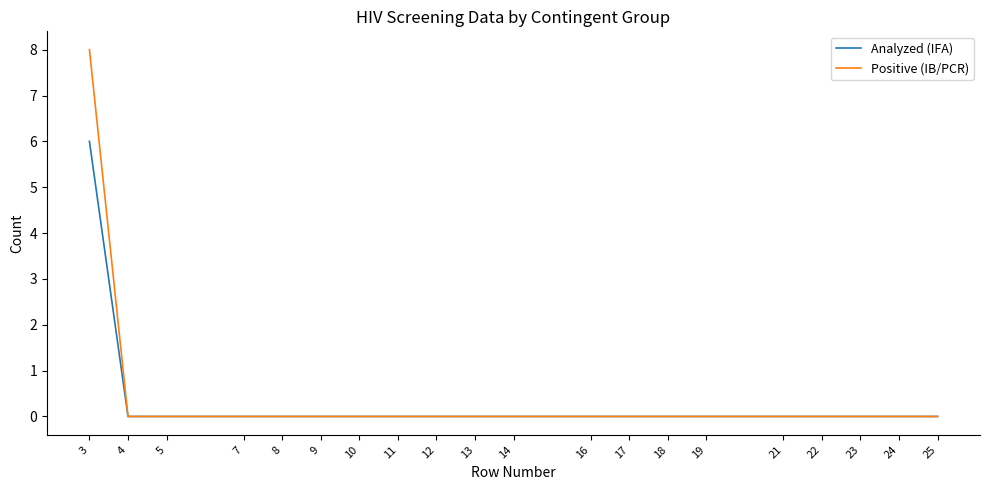

The Positive (IB/PCR) series shows 0 at 21. True or false?

True